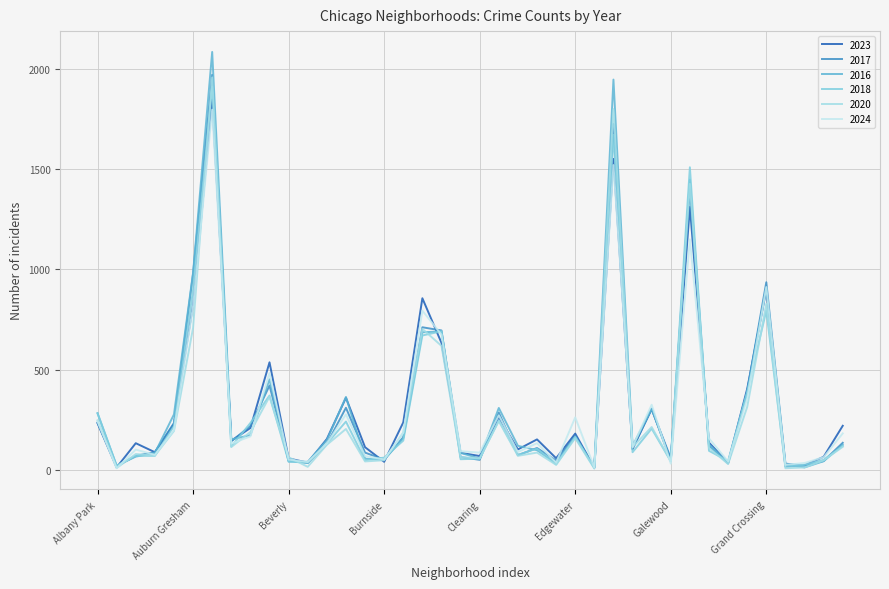

Which series has the largest total across all categories?

2016